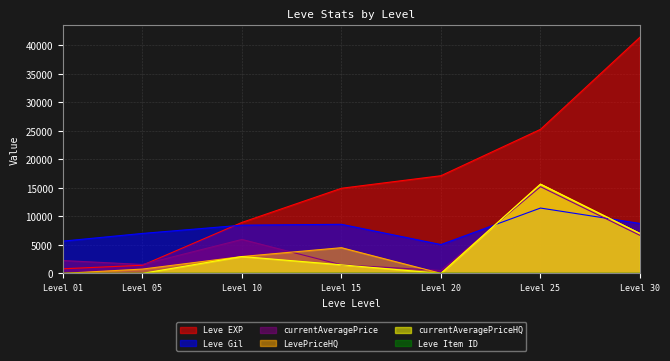

True or false: Leve EXP and currentAveragePriceHQ intersect in this chart.

False